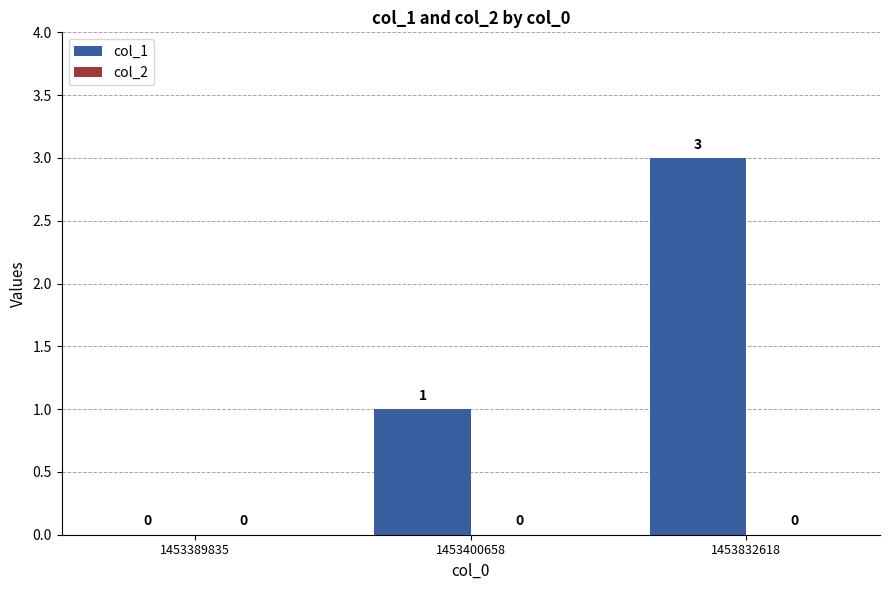

The chart shows a value of 0 at 1453389835. True or false?

True